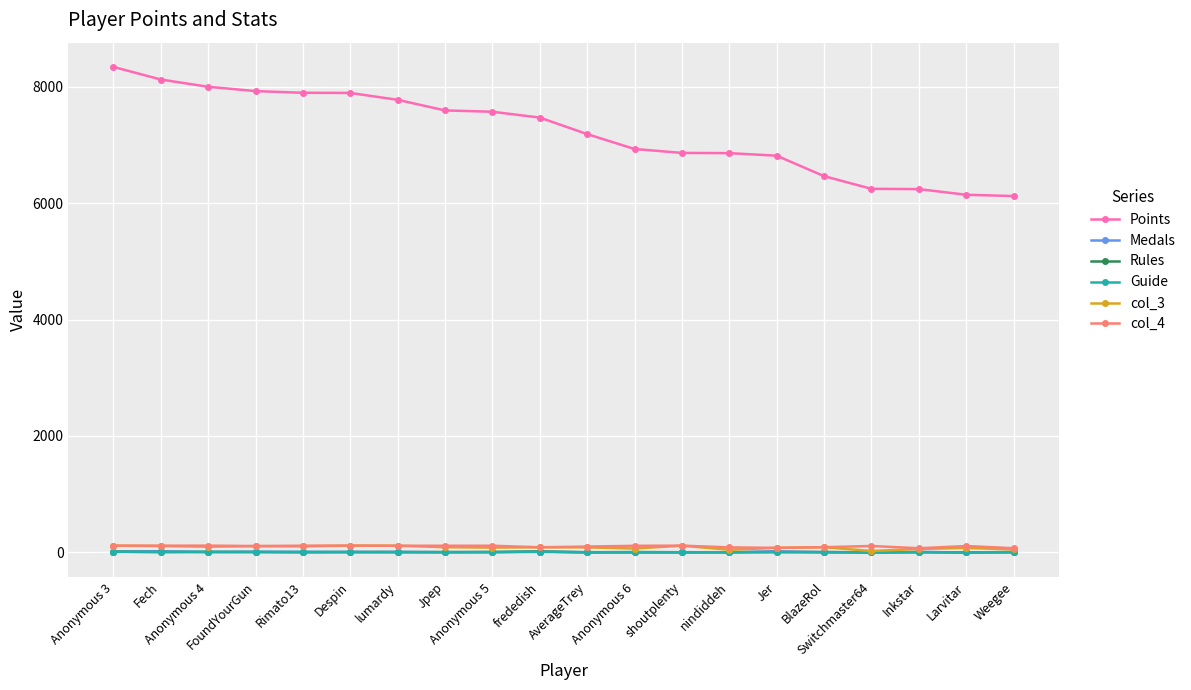

What is the difference between the maximum and minimum values in the Guide series?

10